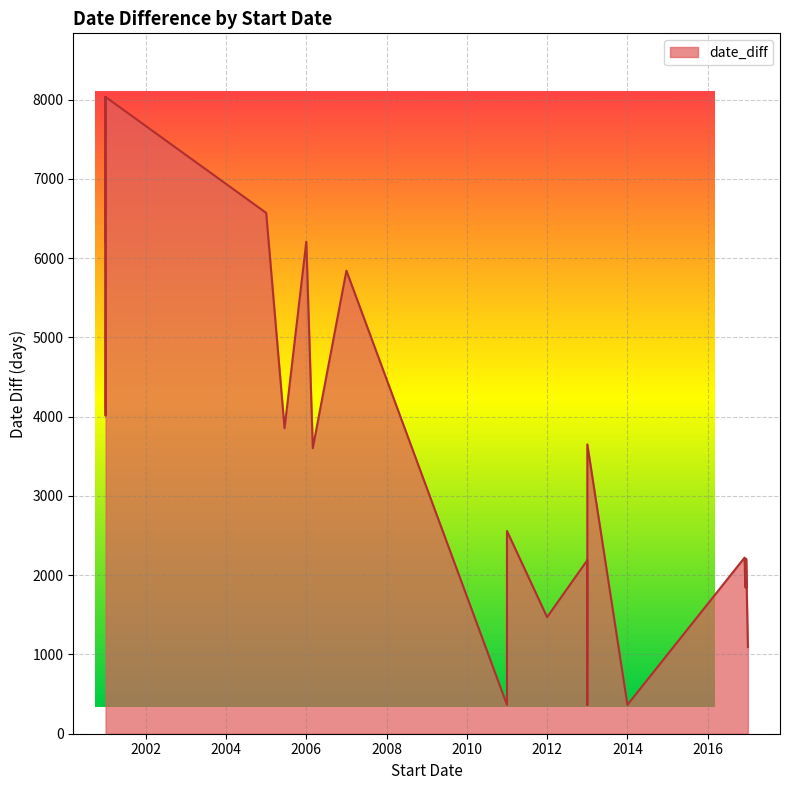

What is the difference between the values at 2001-01-01 and 2017-01-01?

6940